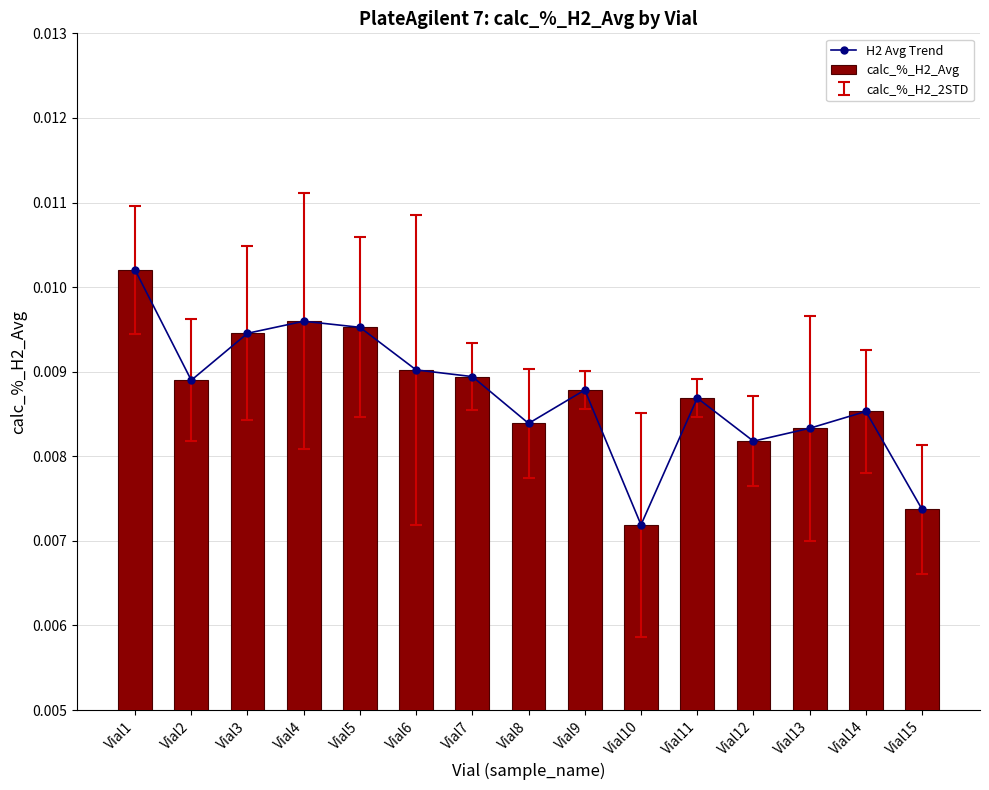

Which category has the lowest value in the H2 Avg Trend series?

Vial10